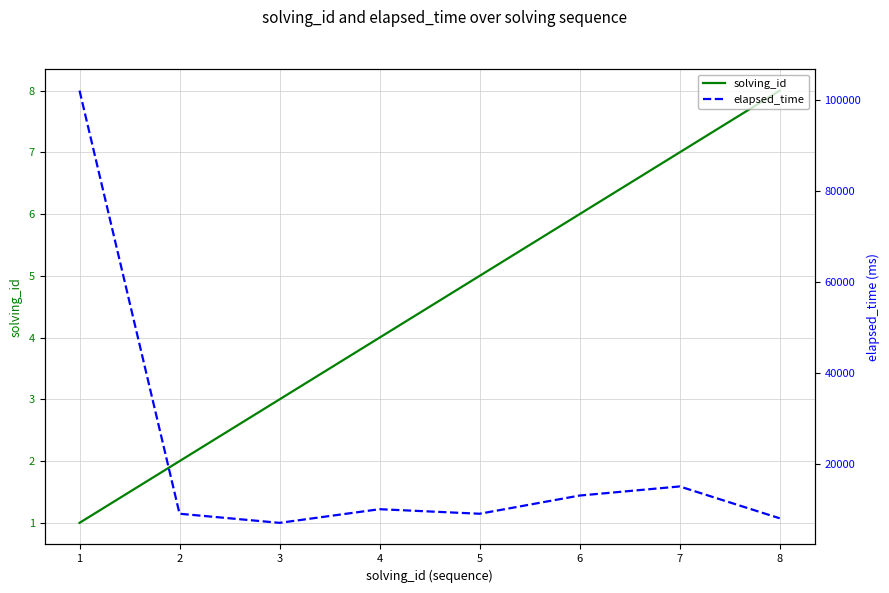

What is the total value across all series at 6?

13006